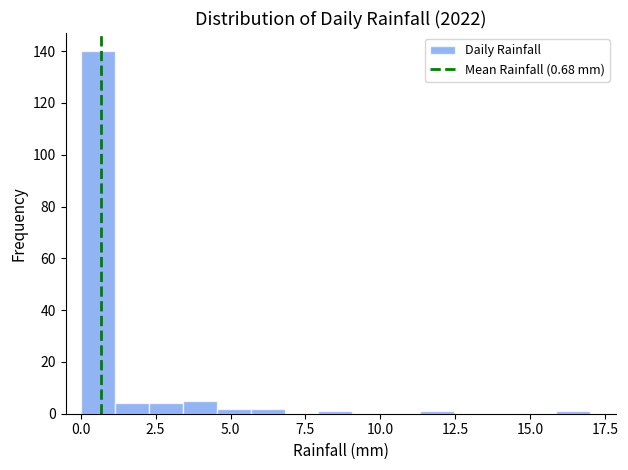

Around what value on the x-axis is the tallest bar? Give the approximate position of its centre, as read against the axis.

0.5